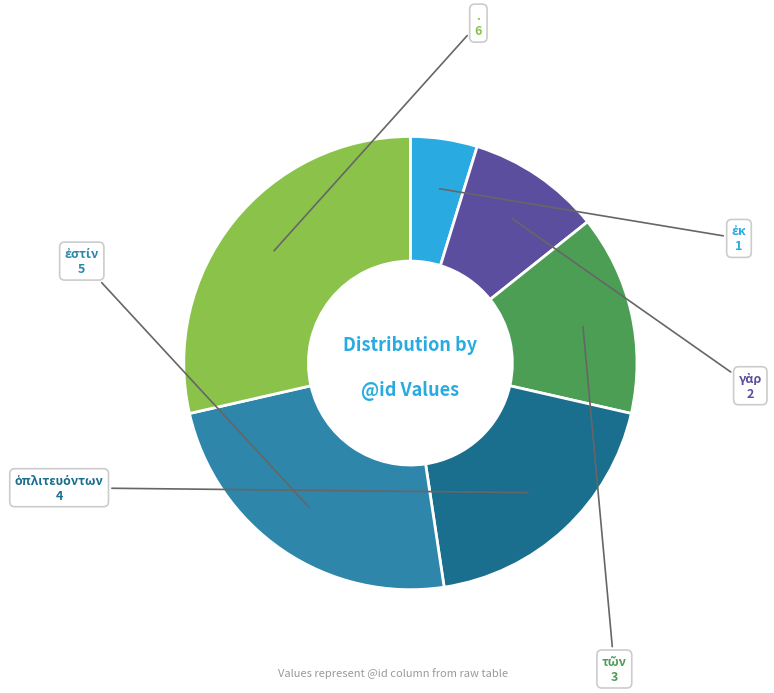

Which slice is the largest?

.